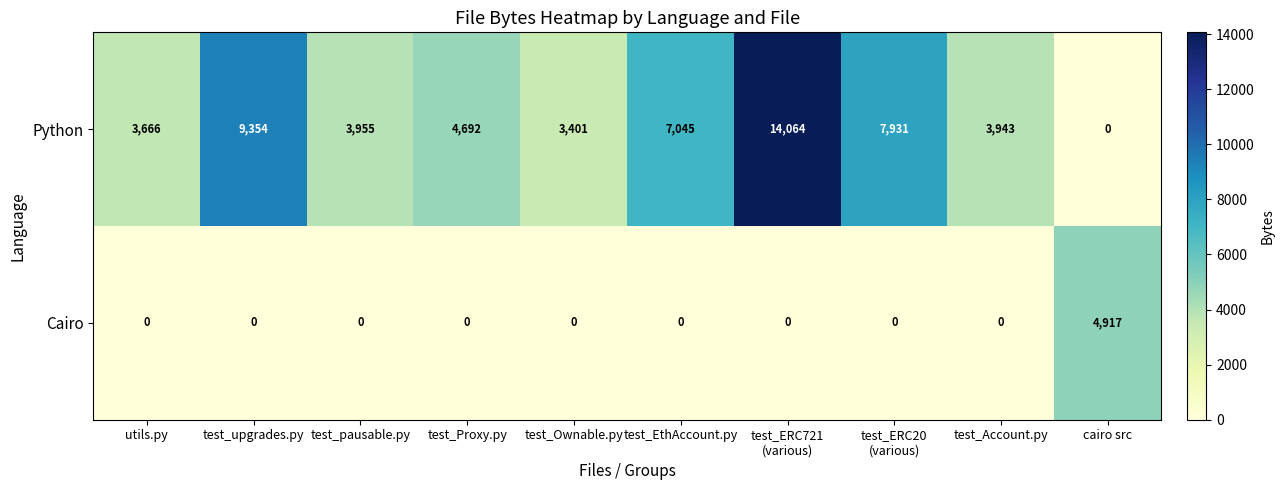

What is the difference between the Python values at test_Account.py and test_Proxy.py?

749